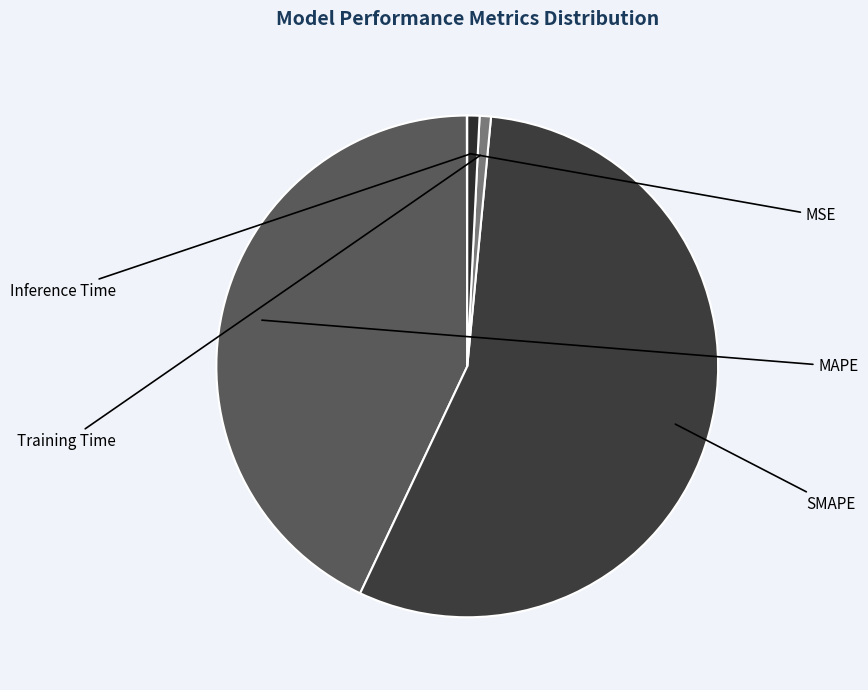

To the nearest percent, what is the average slice percentage?

20%